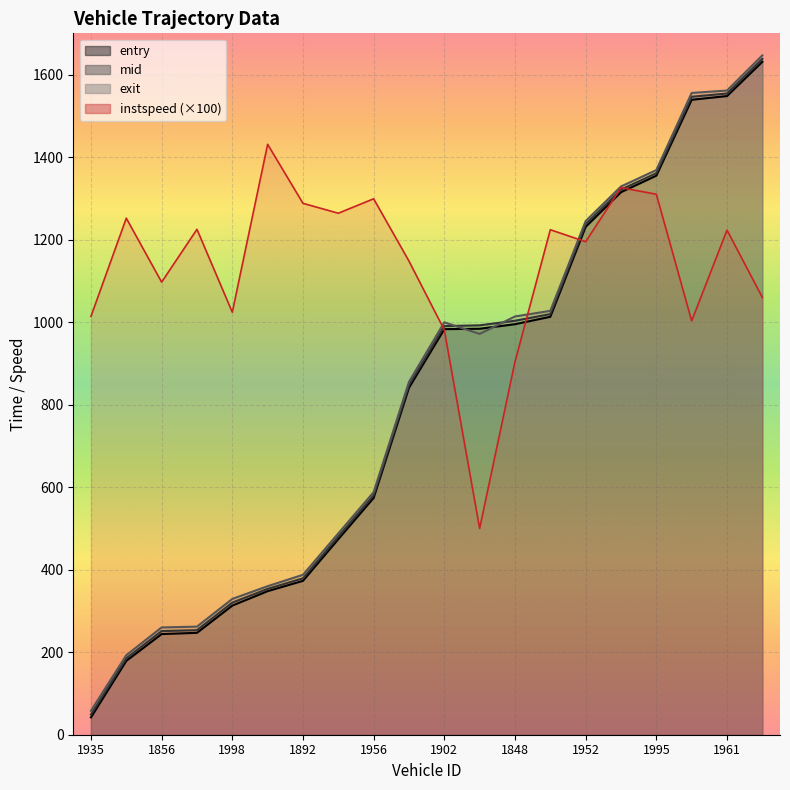

Where does the mid series first go above 990?

1902